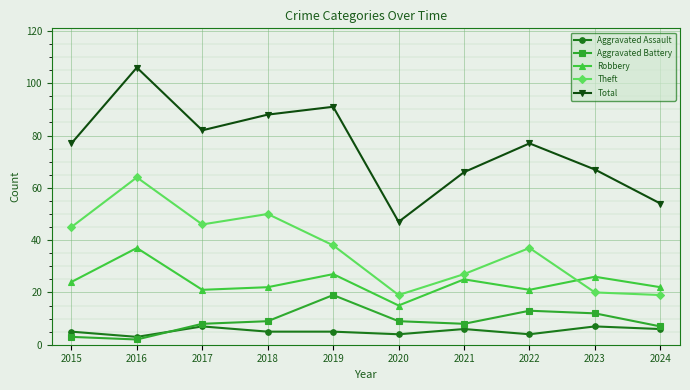

Where is the first local minimum for Theft?

2017